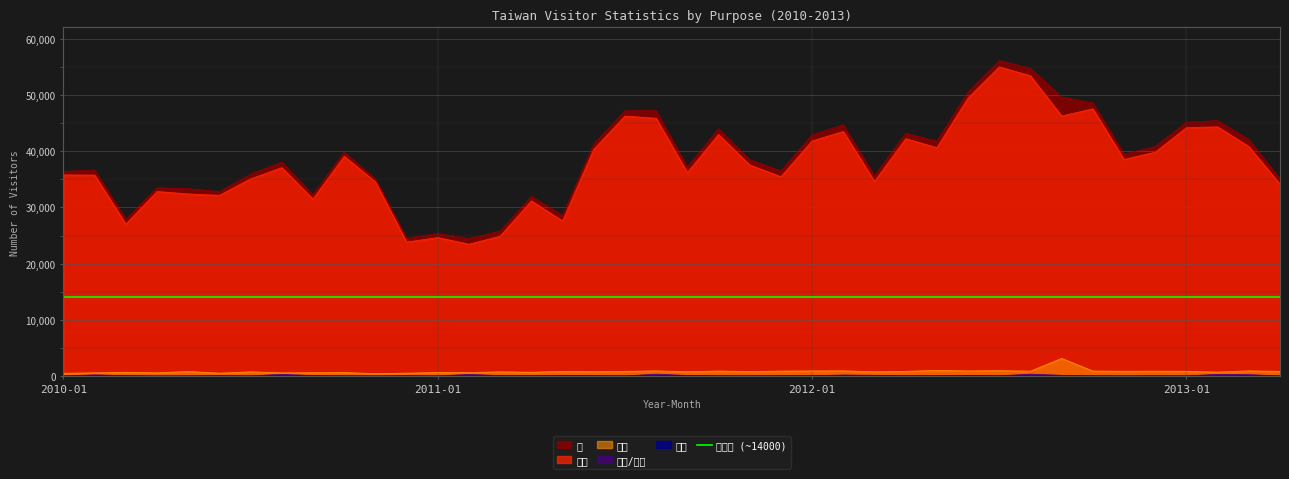

What is the sum of all 상용 values?

2049